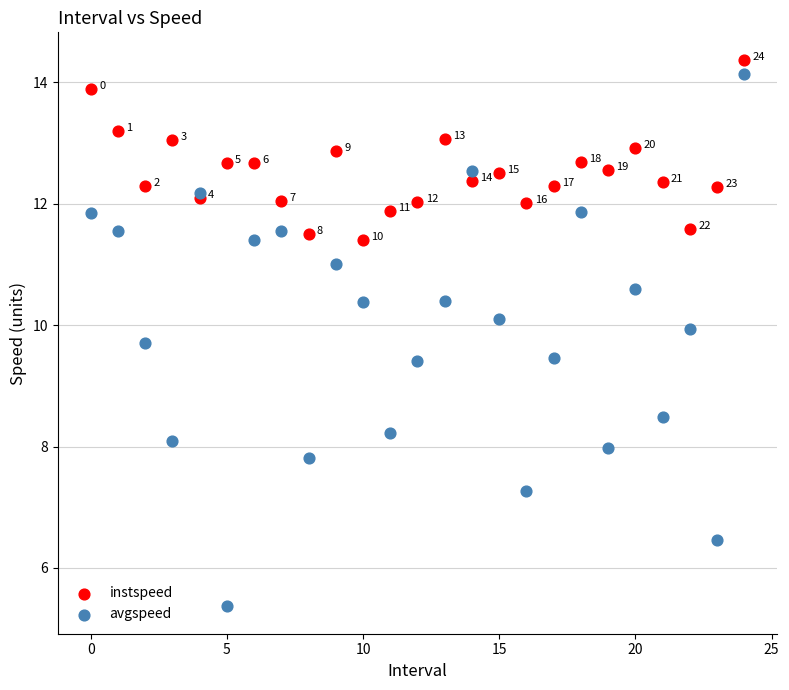

What are all the series names shown in the legend?

instspeed, avgspeed